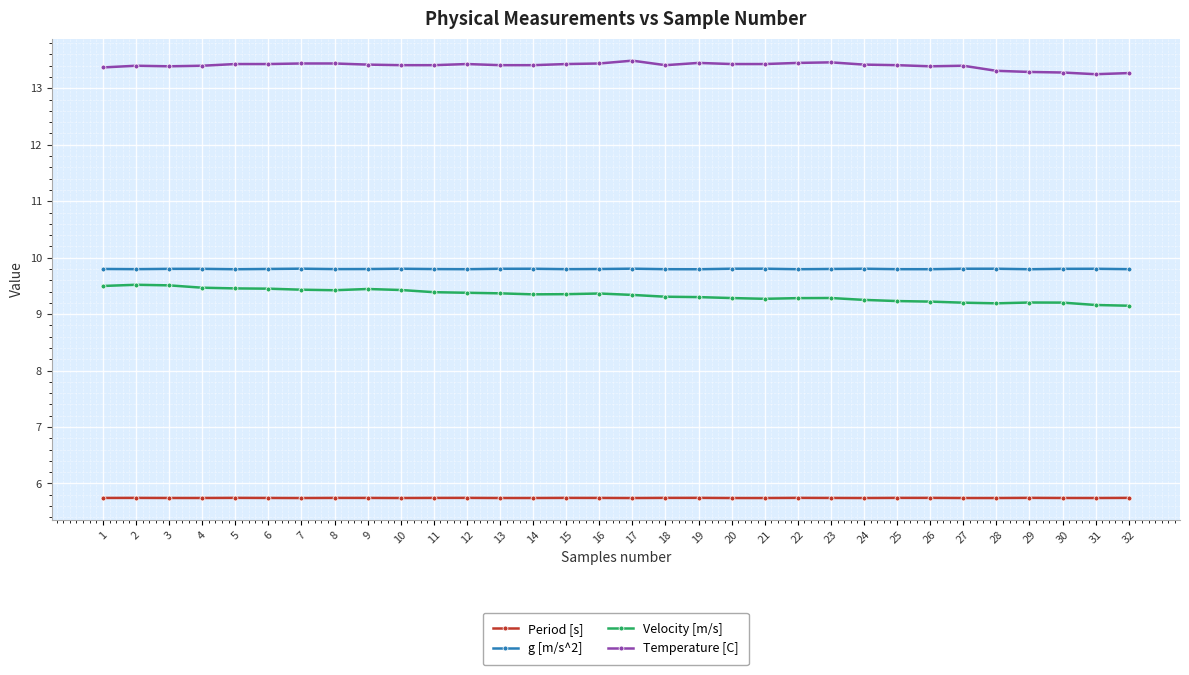

What is the lowest value of the Period [s] series?

5.7